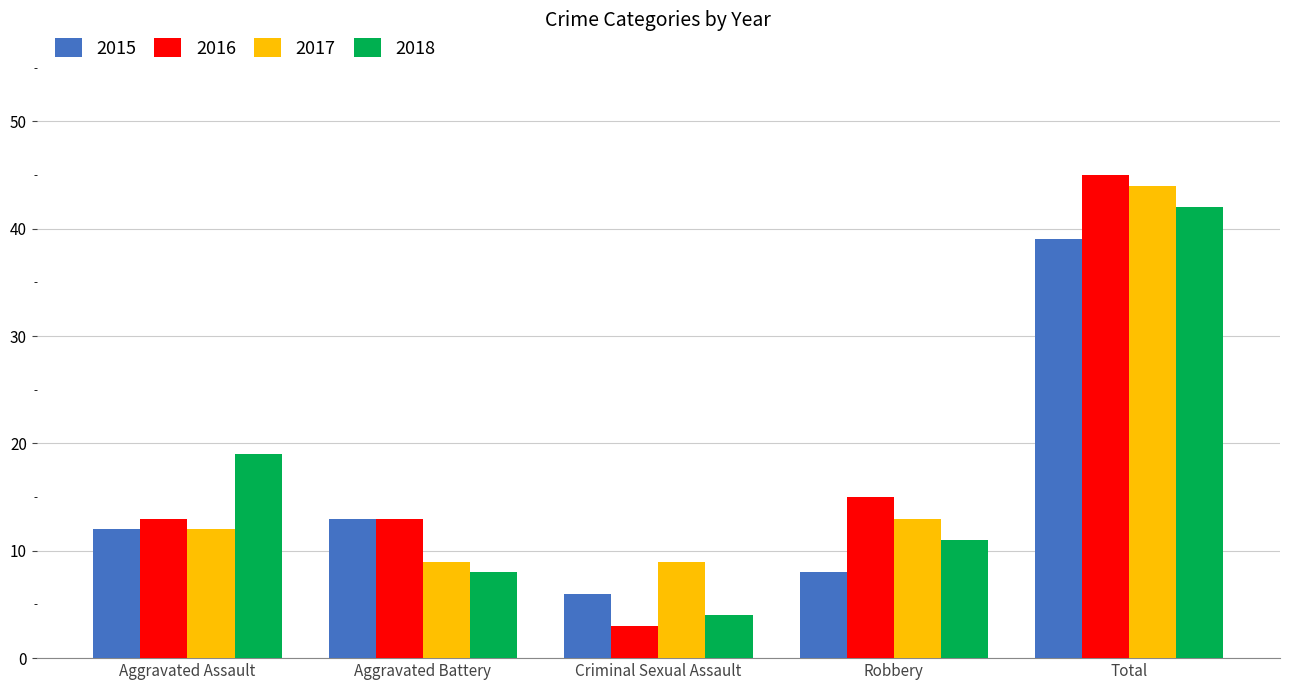

True or false: 2017 has a value of 2 at Aggravated Assault.

False